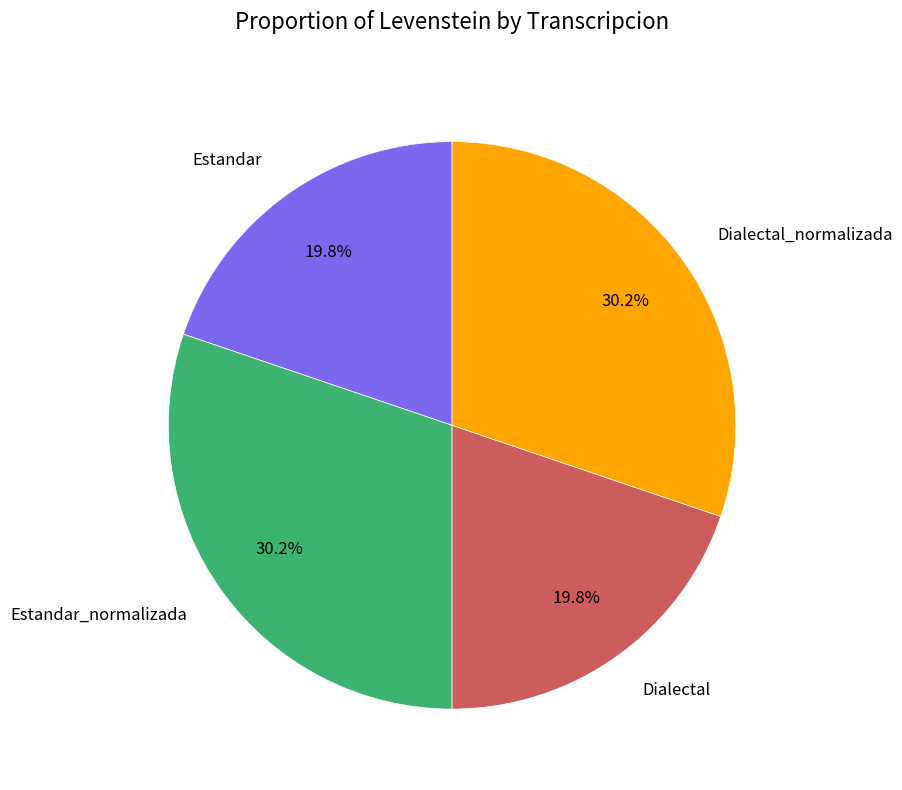

What percentage do Dialectal_normalizada and Estandar_normalizada together represent?

60.4%